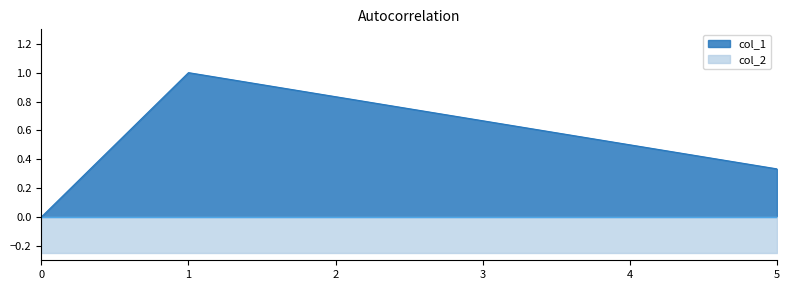

How many lines are shown in the chart?

2